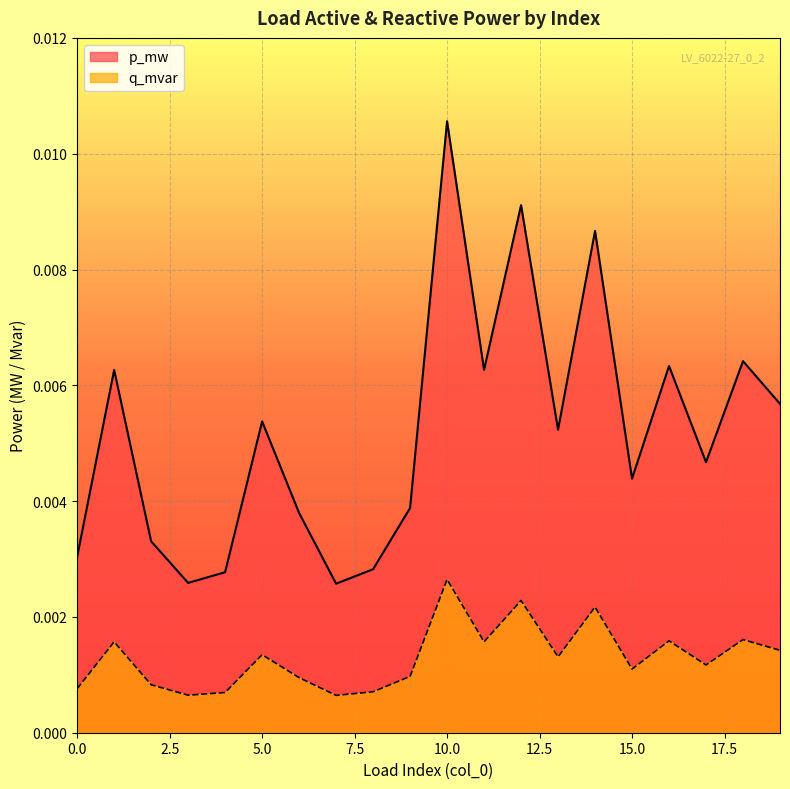

Rank the series by their maximum value, from lowest to highest.

q_mvar, p_mw